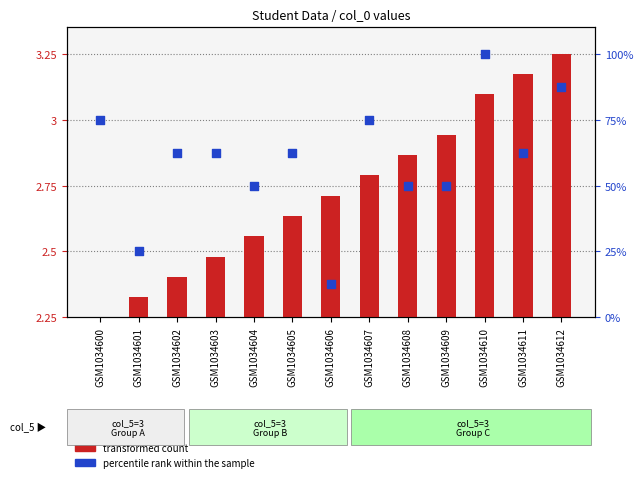

At how many categories does at least one series exceed 46?

11